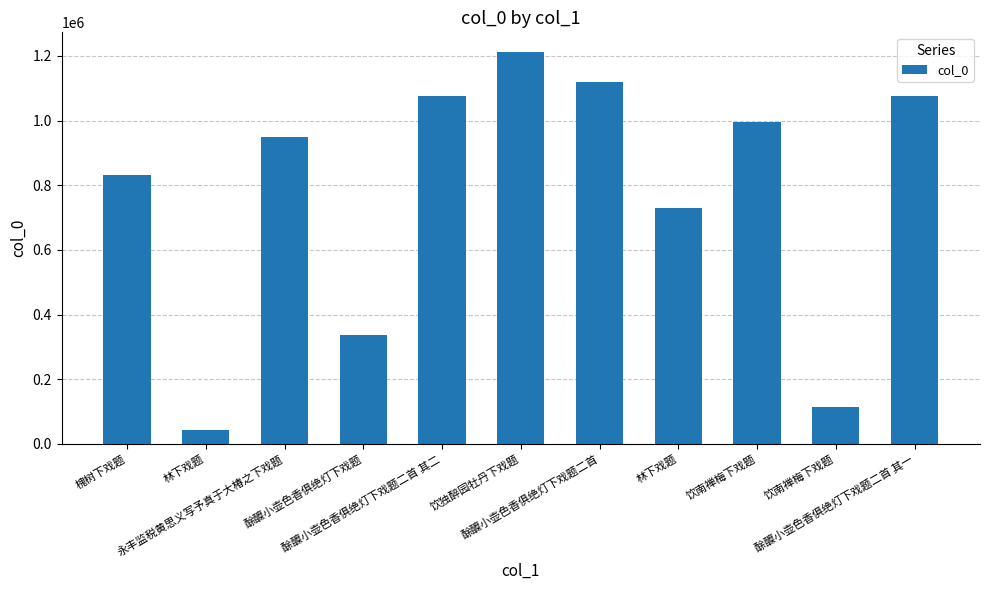

How many bars are there in total?

11